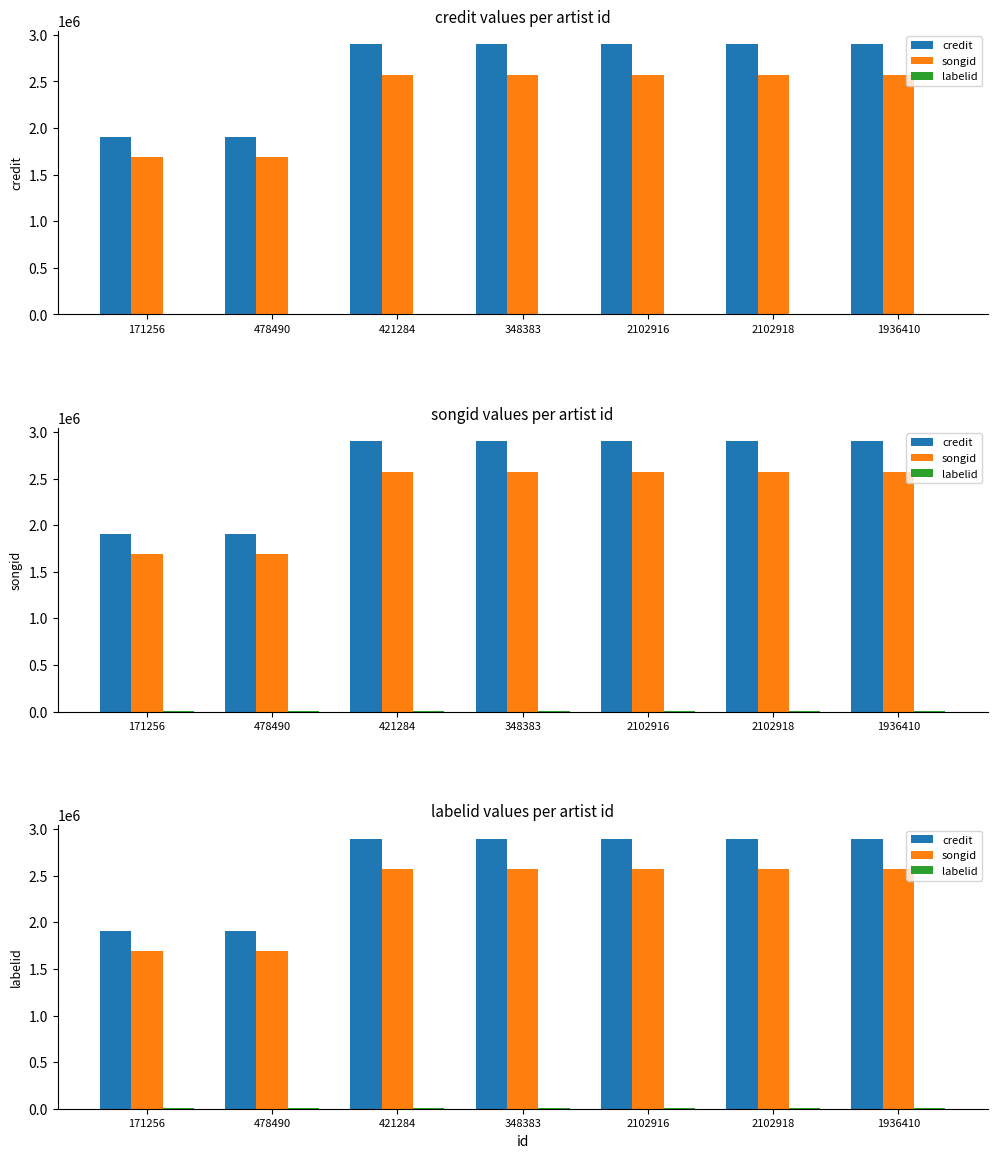

Reading left to right, list all the values displayed in this chart.

credit: 171256=1905260	478490=1905260	421284=2899133	348383=2899133	2102916=2899133	2102918=2899133	1936410=2899133
songid: 171256=1692637	478490=1692637	421284=2572144	348383=2572144	2102916=2572144	2102918=2572144	1936410=2572144
labelid: 171256=3598	478490=3598	421284=3598	348383=3598	2102916=3598	2102918=3598	1936410=3598